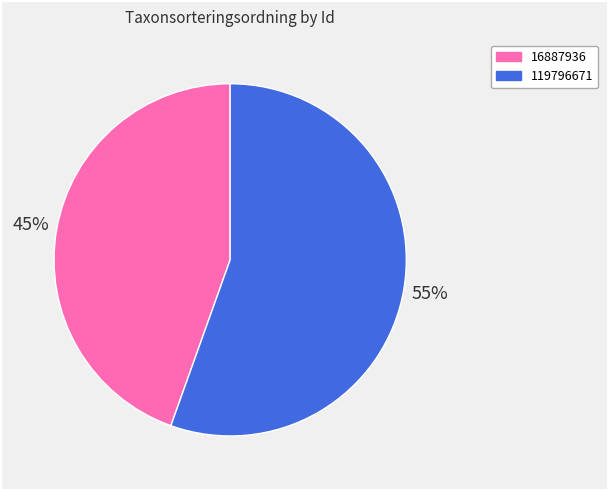

Is the sum of 119796671 and 16887936 greater than half?

Yes